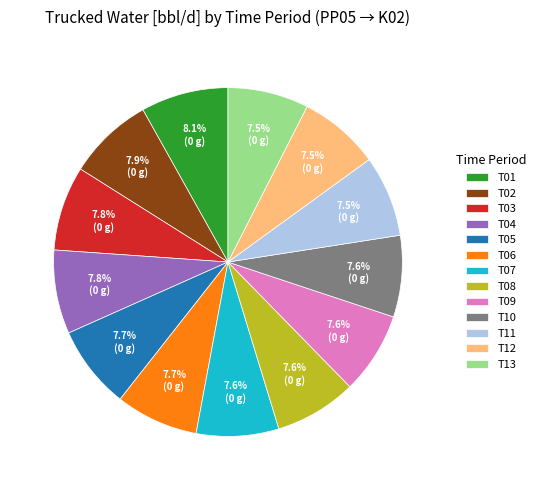

Do T01 and T04 together represent more than half of the pie?

No